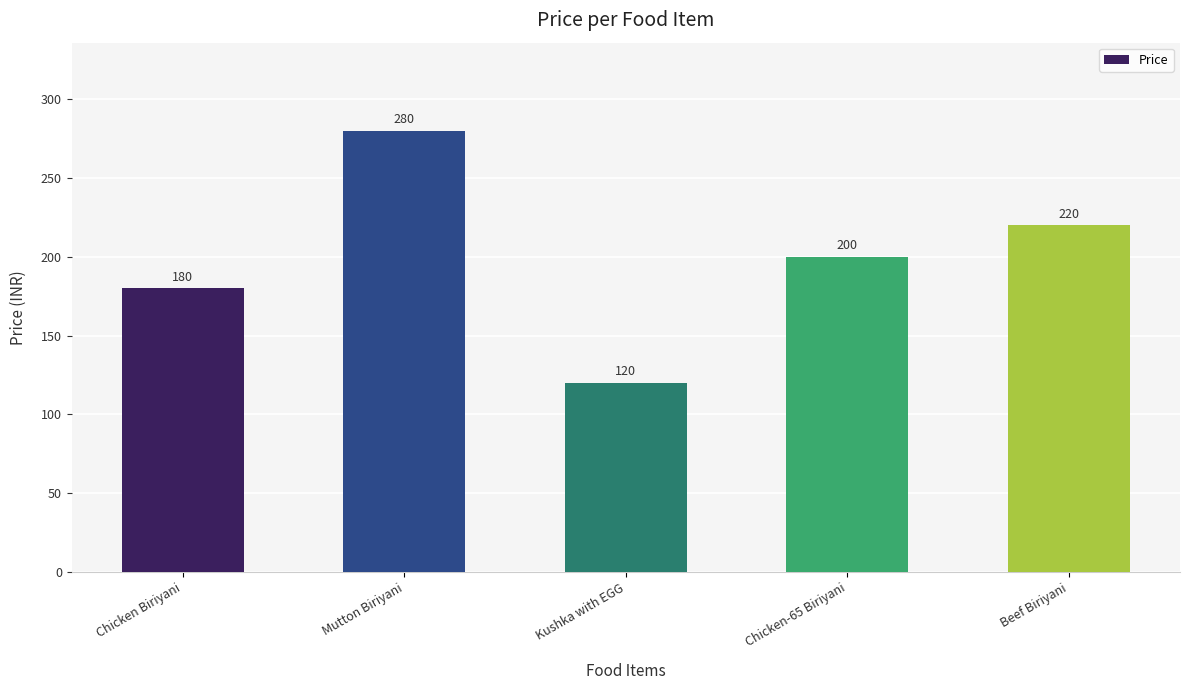

At which label does the data first exceed 200?

Mutton Biriyani